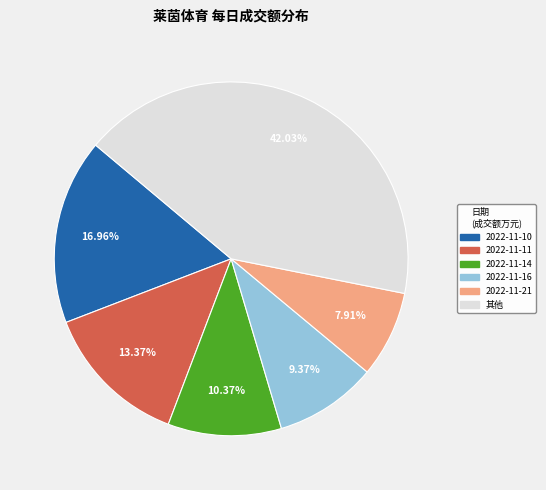

Does any single category account for the majority?

No